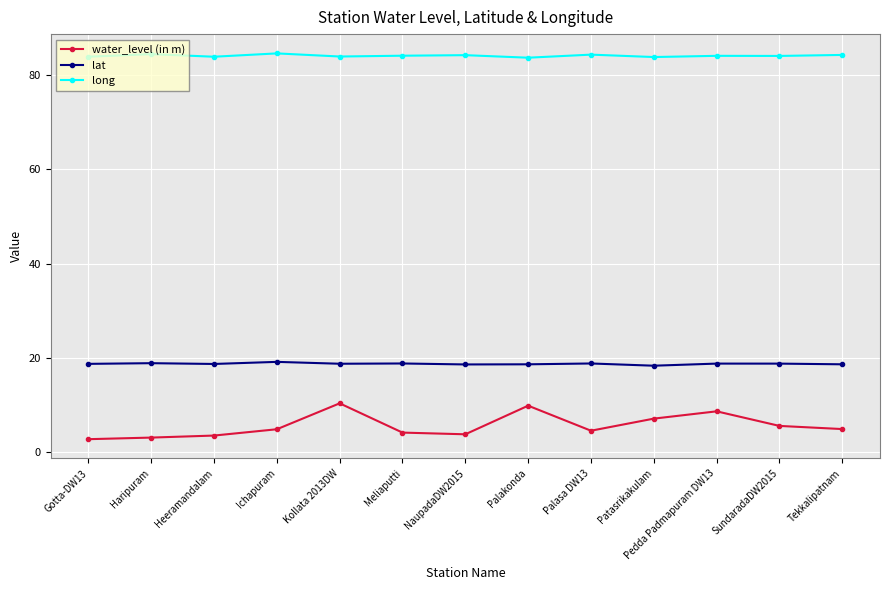

True or false: lat and long intersect in this chart.

False